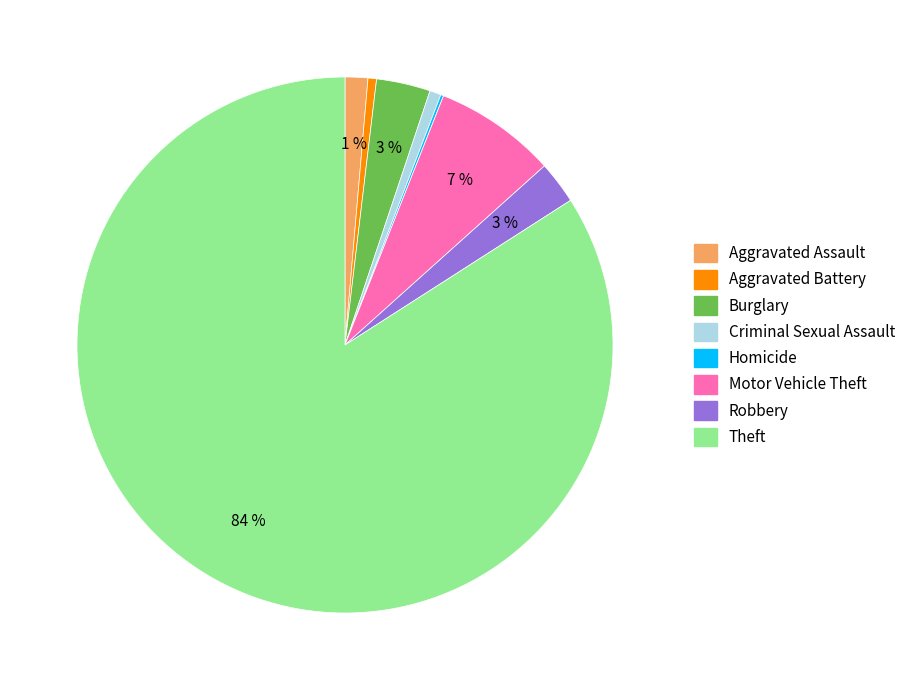

Which slice represents more than half of the pie?

Theft